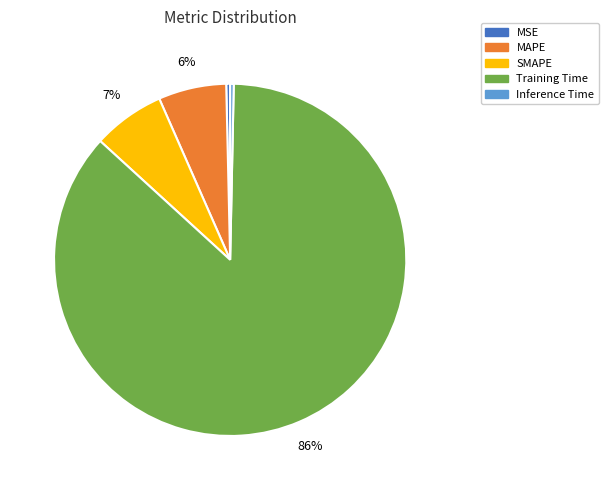

How many segments does this pie chart have?

5